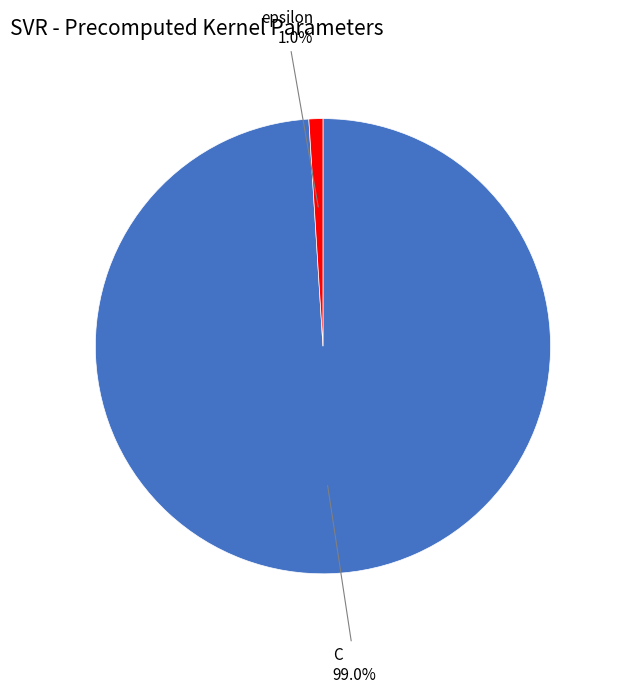

Does any single category account for the majority?

Yes